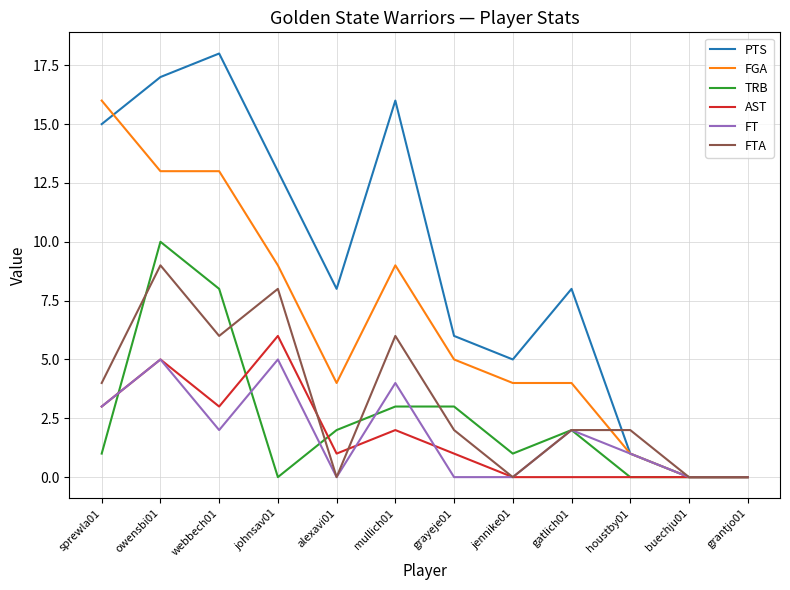

True or false: PTS has a value of 8 at gatlich01.

True